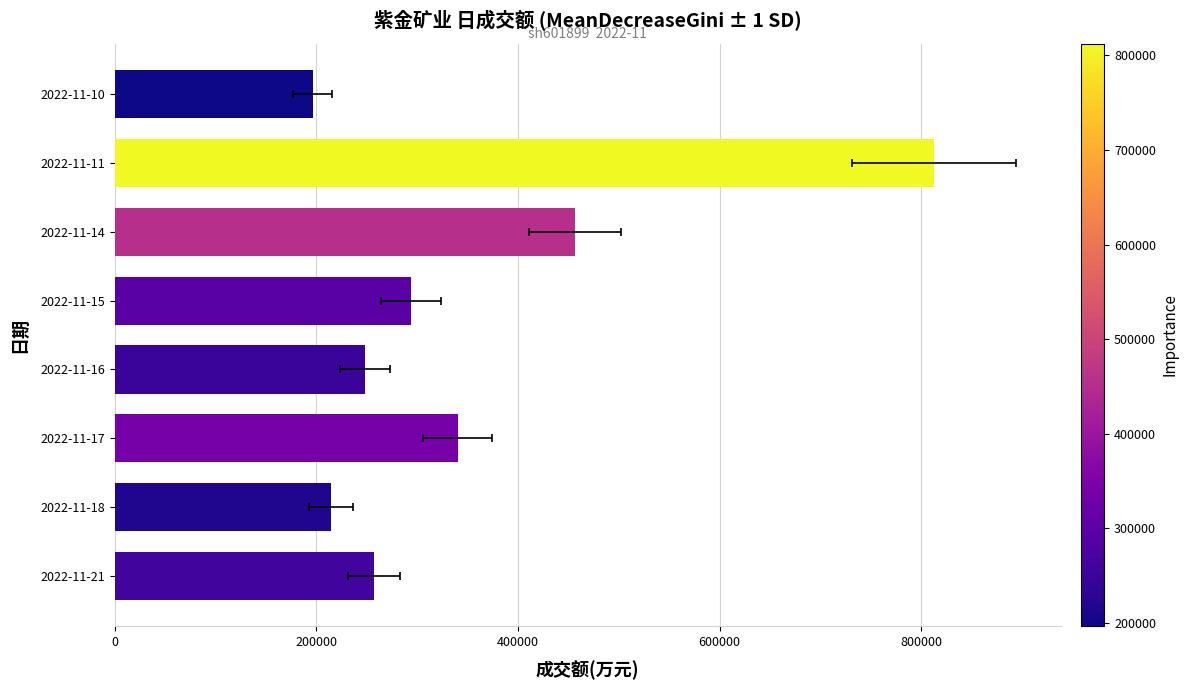

The value at 2022-11-21 is 257080. True or false?

True